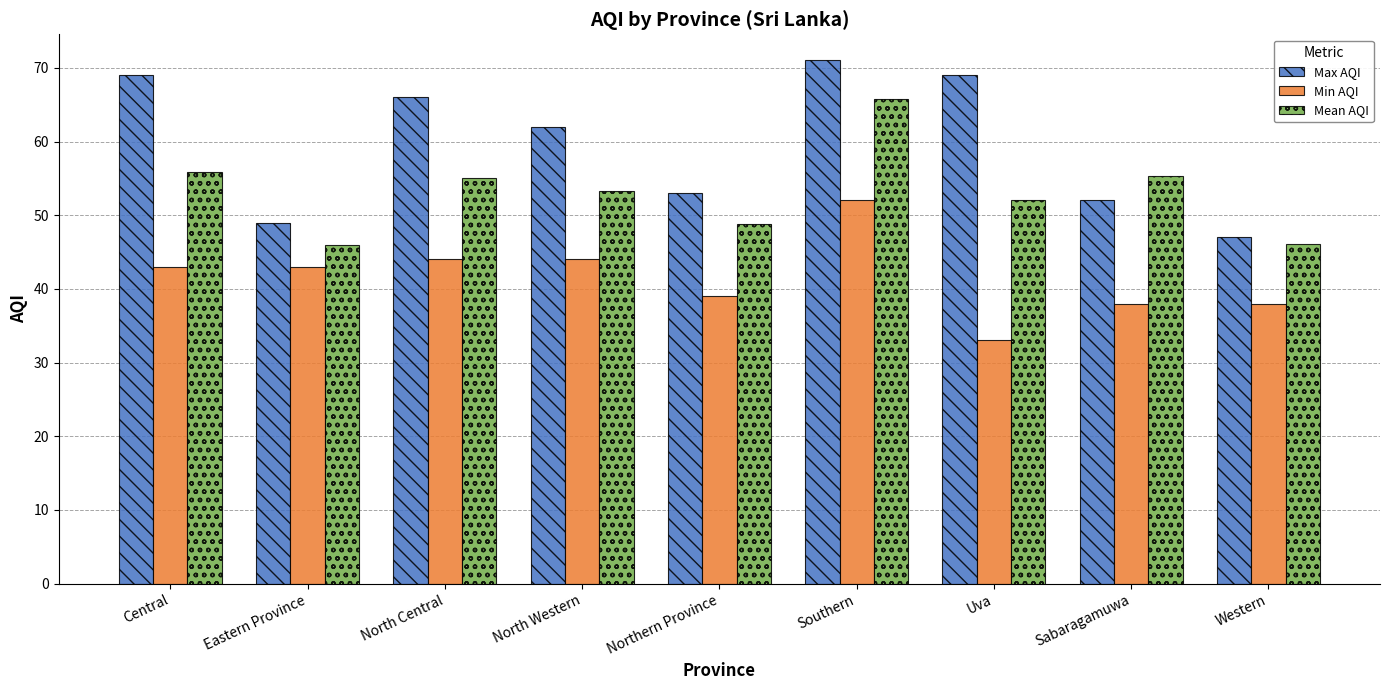

Which series has the widest spread of values?

Max AQI